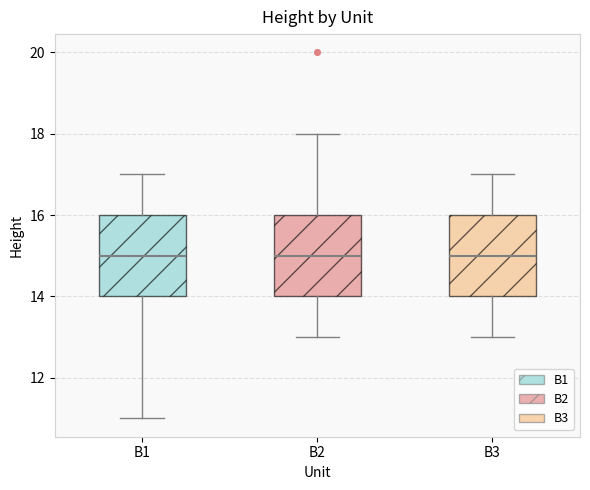

Reading left to right, transcribe this box plot: for each box, give where its median line is, the range the box spans, and where its two whiskers end, as read against the y-axis. The values are not printed on the chart, so give them approximately, as read against the axis.

B1: median 15, box 14 to 16, whiskers 11 to 17
B2: median 15, box 14 to 16, whiskers 13 to 18
B3: median 15, box 14 to 16, whiskers 13 to 17